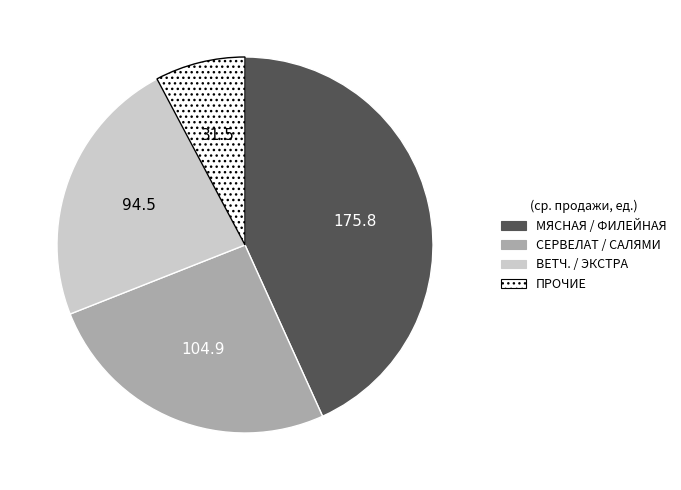

How many segments does this pie chart have?

4